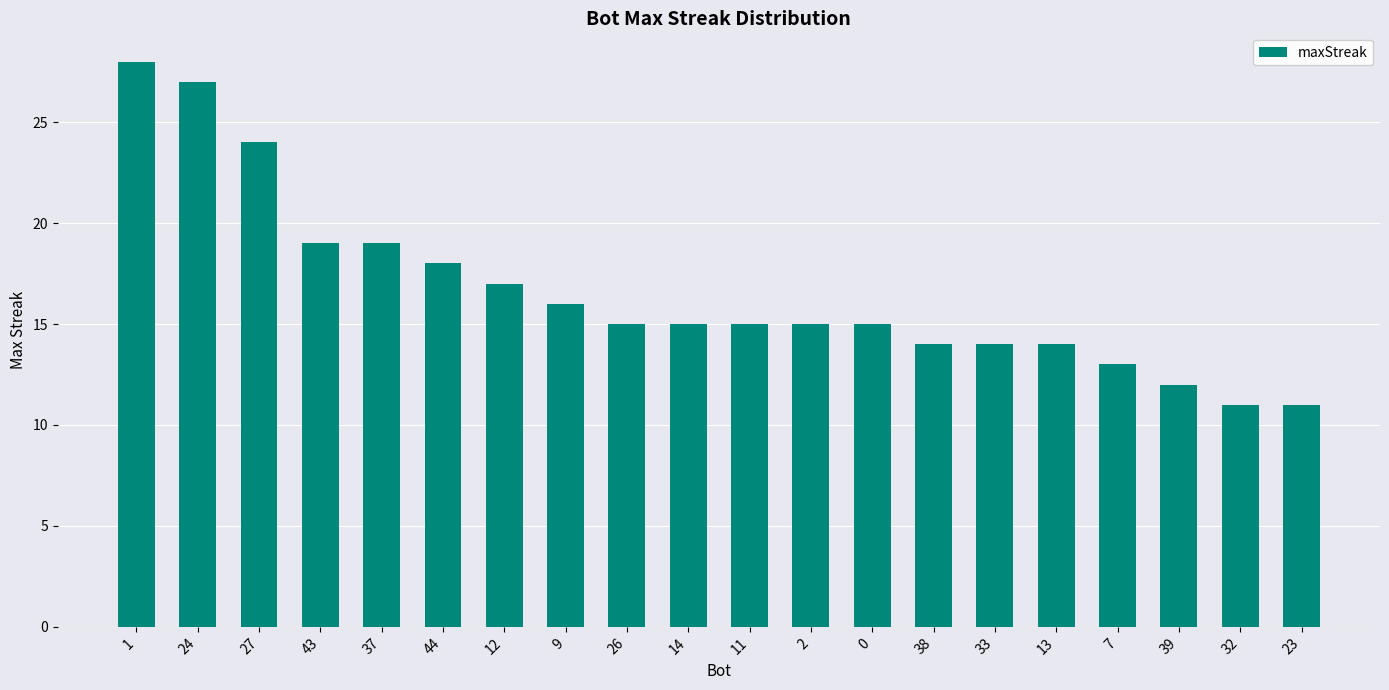

What is the label of the 3rd bar from the right?

39